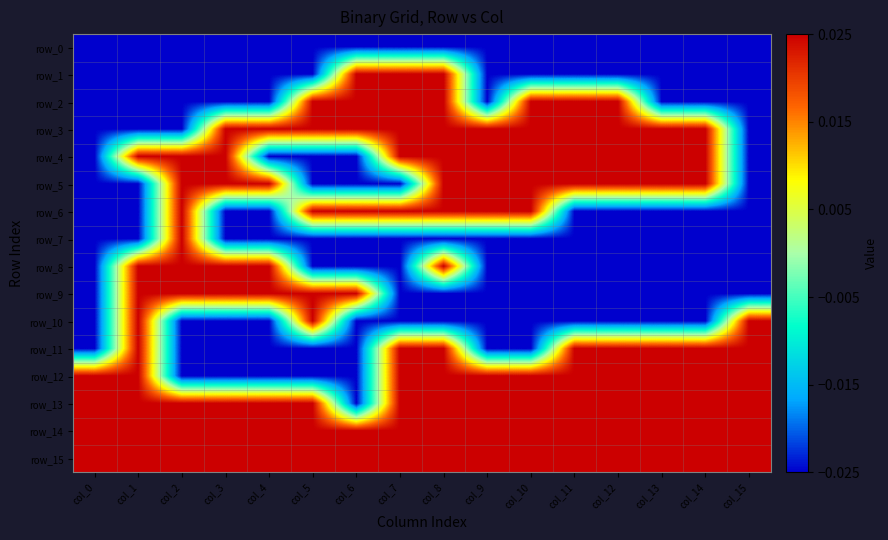

List the series in order of their peak value, highest first.

row_1, row_2, row_3, row_4, row_5, row_6, row_7, row_8, row_9, row_10, row_11, row_12, row_13, row_14, row_15, row_0